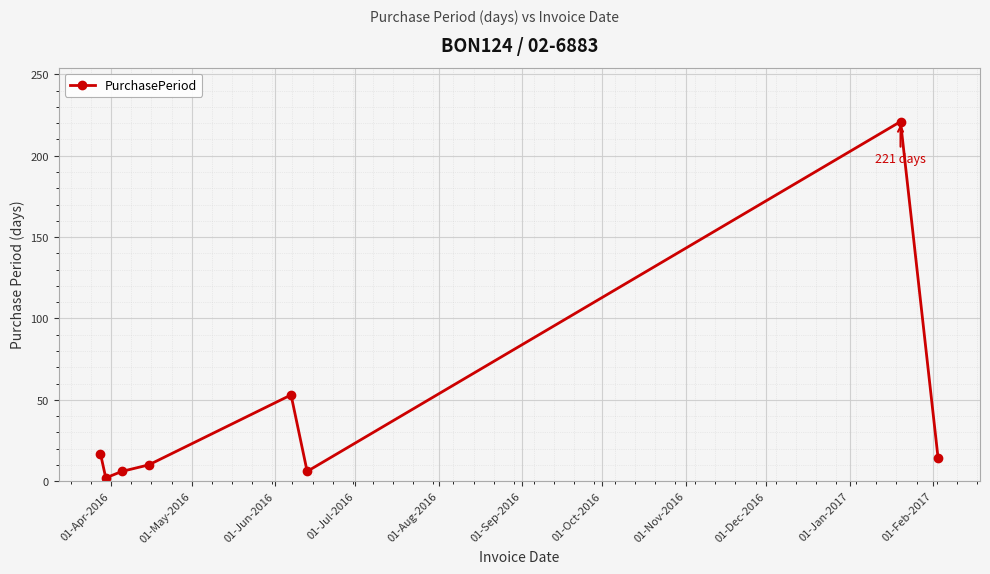

True or false: there are more than 1 points higher than both neighbors.

True